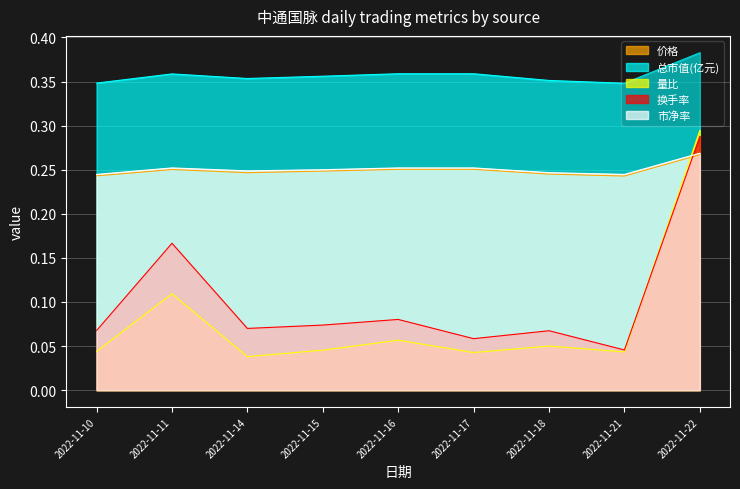

Where is the first local minimum for 换手率?

2022-11-14